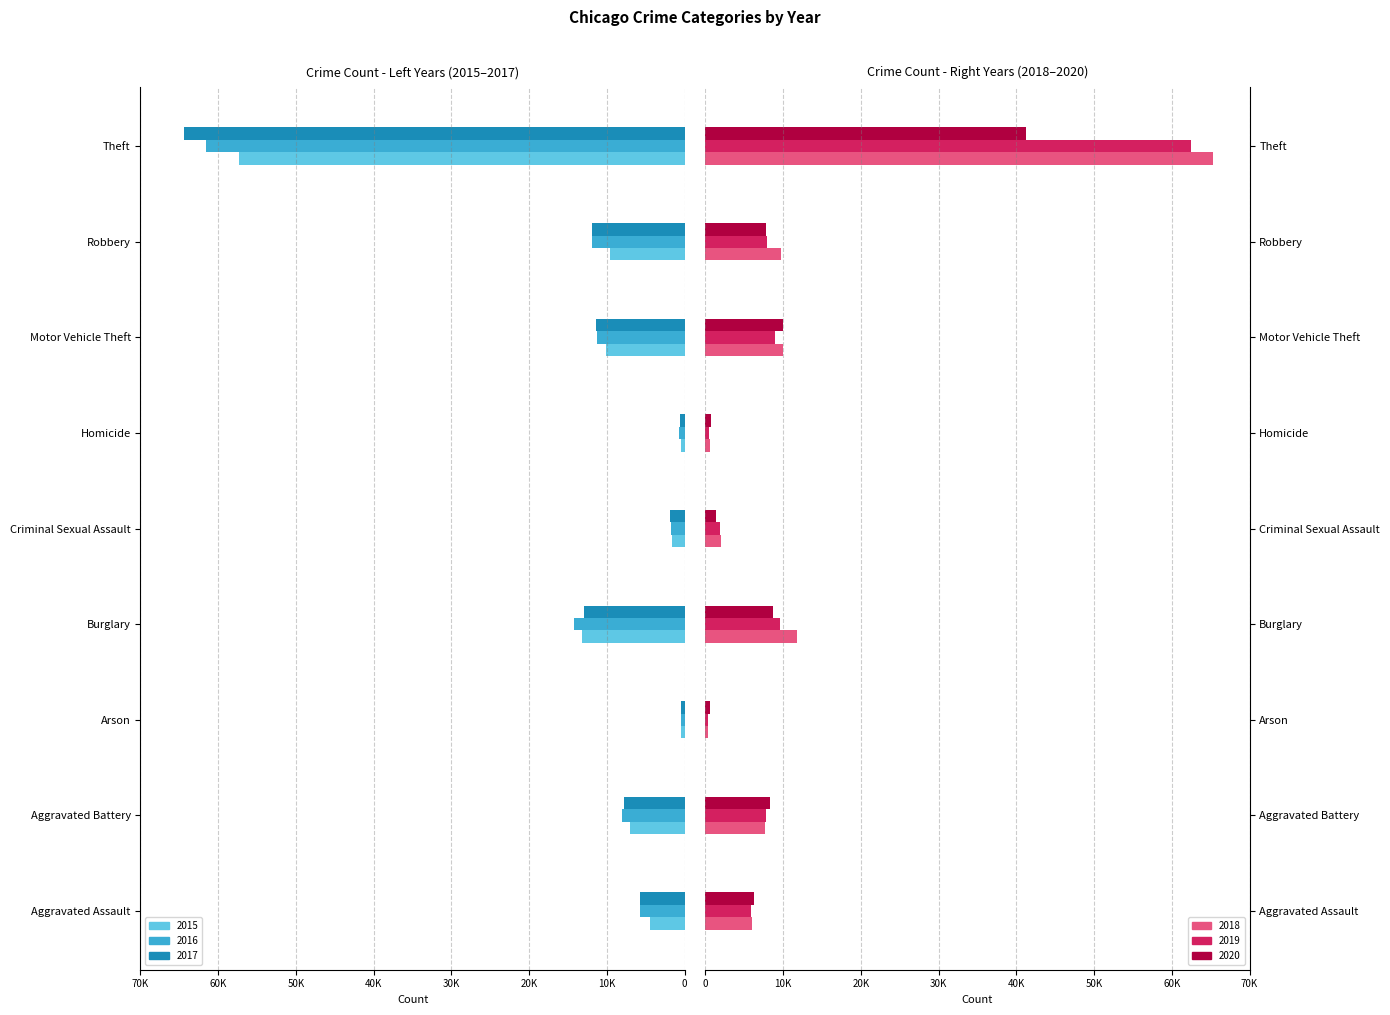

Reading left to right, list all the values displayed in this chart.

2015: Aggravated Assault=4480	Aggravated Battery=7018	Arson=448	Burglary=13184	Criminal Sexual Assault=1656	Homicide=496	Motor Vehicle Theft=10068	Robbery=9638	Theft=57347
2016: Aggravated Assault=5712	Aggravated Battery=8085	Arson=515	Burglary=14289	Criminal Sexual Assault=1807	Homicide=786	Motor Vehicle Theft=11286	Robbery=11960	Theft=61618
2017: Aggravated Assault=5793	Aggravated Battery=7845	Arson=444	Burglary=13001	Criminal Sexual Assault=1930	Homicide=672	Motor Vehicle Theft=11380	Robbery=11880	Theft=64380
2018: Aggravated Assault=6001	Aggravated Battery=7735	Arson=373	Burglary=11746	Criminal Sexual Assault=1964	Homicide=589	Motor Vehicle Theft=9983	Robbery=9679	Theft=65281
2019: Aggravated Assault=5840	Aggravated Battery=7857	Arson=376	Burglary=9639	Criminal Sexual Assault=1862	Homicide=498	Motor Vehicle Theft=8978	Robbery=7994	Theft=62478
2020: Aggravated Assault=6263	Aggravated Battery=8319	Arson=589	Burglary=8754	Criminal Sexual Assault=1438	Homicide=785	Motor Vehicle Theft=9953	Robbery=7855	Theft=41295